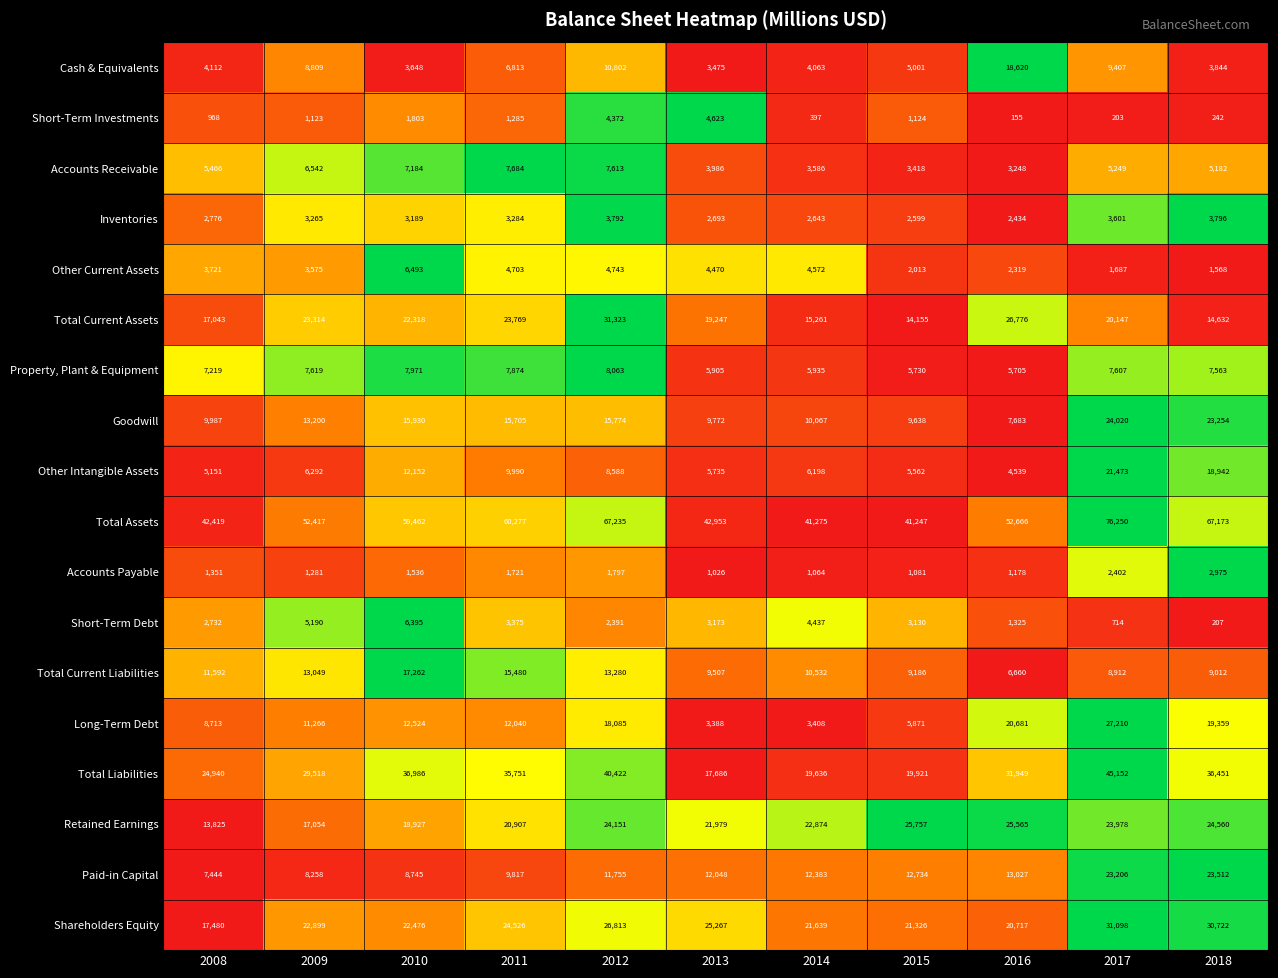

At 2015, list the series in order from smallest to largest.

Accounts Payable, Short-Term Investments, Other Current Assets, Inventories, Short-Term Debt, Accounts Receivable, Cash & Equivalents, Other Intangible Assets, Property, Plant & Equipment, Long-Term Debt, Total Current Liabilities, Goodwill, Paid-in Capital, Total Current Assets, Total Liabilities, Shareholders Equity, Retained Earnings, Total Assets